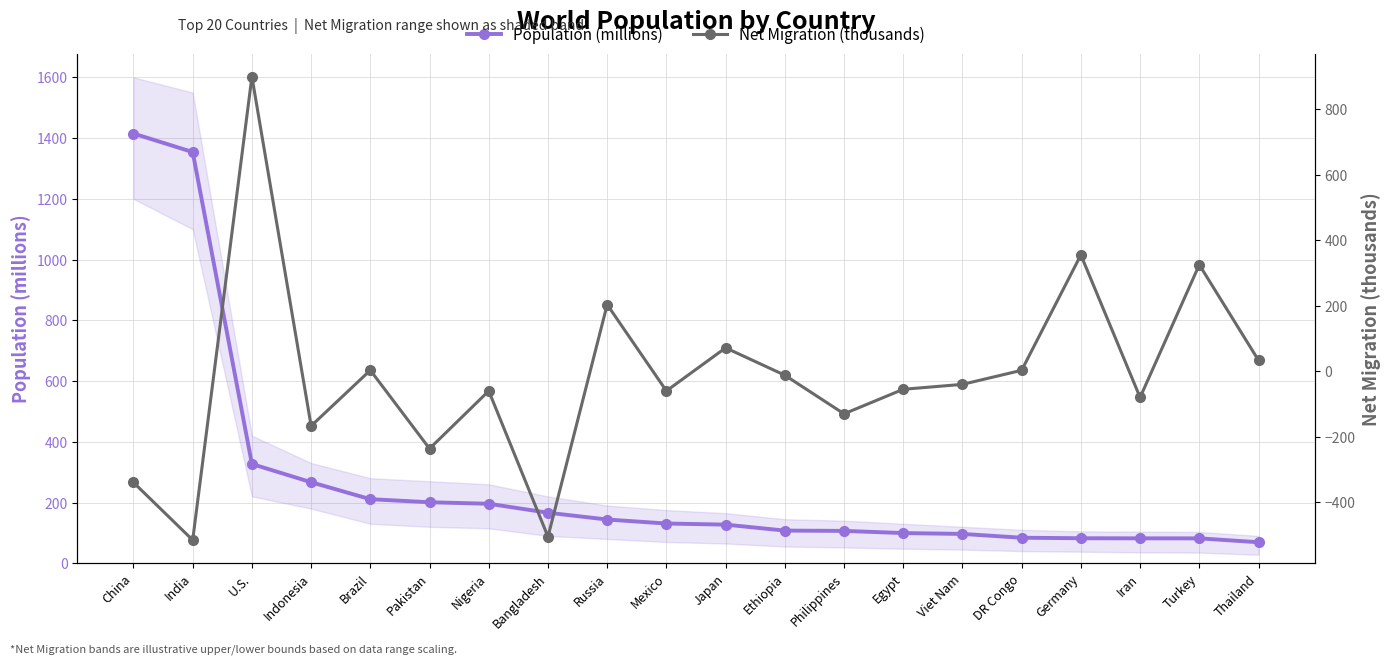

Does the chart display data point markers on the line(s)?

Yes